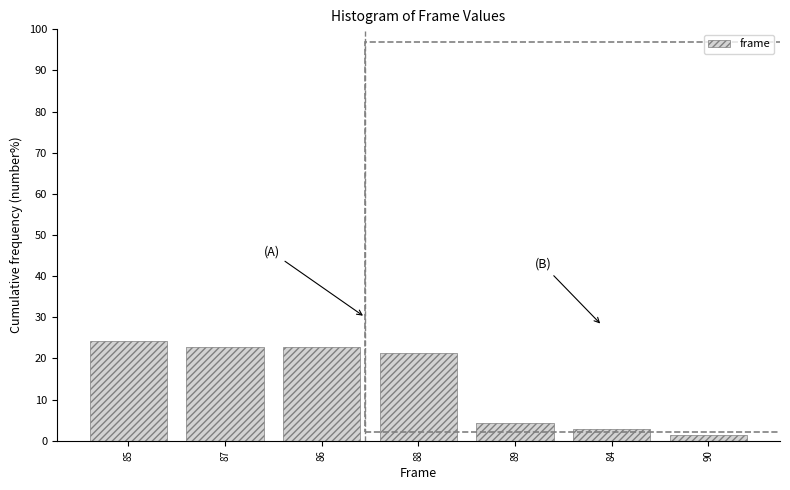

Reading left to right, transcribe all the data shown in this chart.

85=24.3	87=22.9	86=22.9	88=21.4	89=4.3	84=2.9	90=1.4